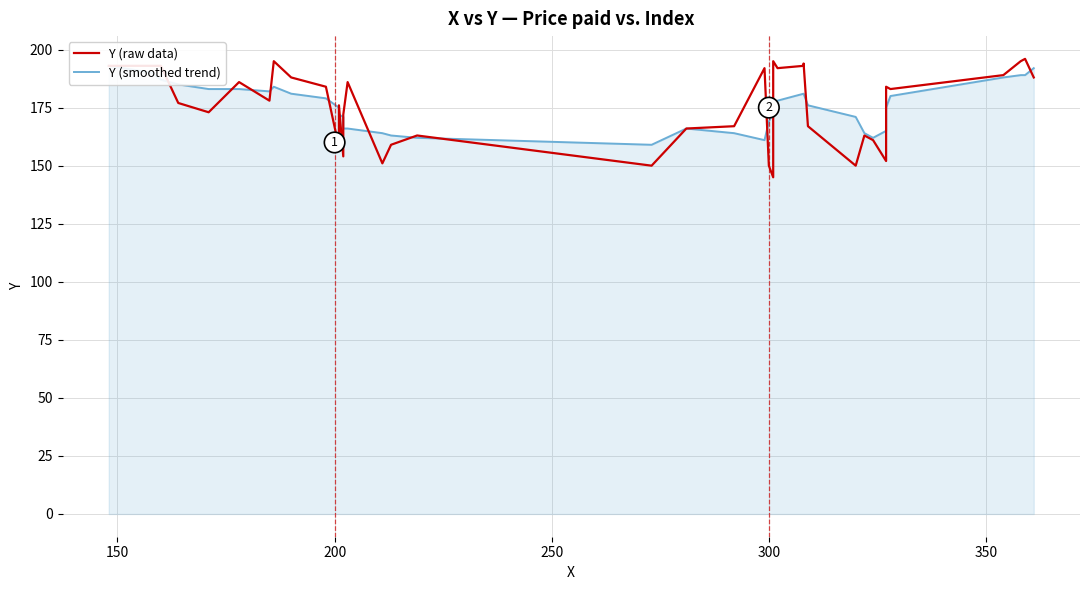

What is the lowest value of the Y (raw data) series?

145